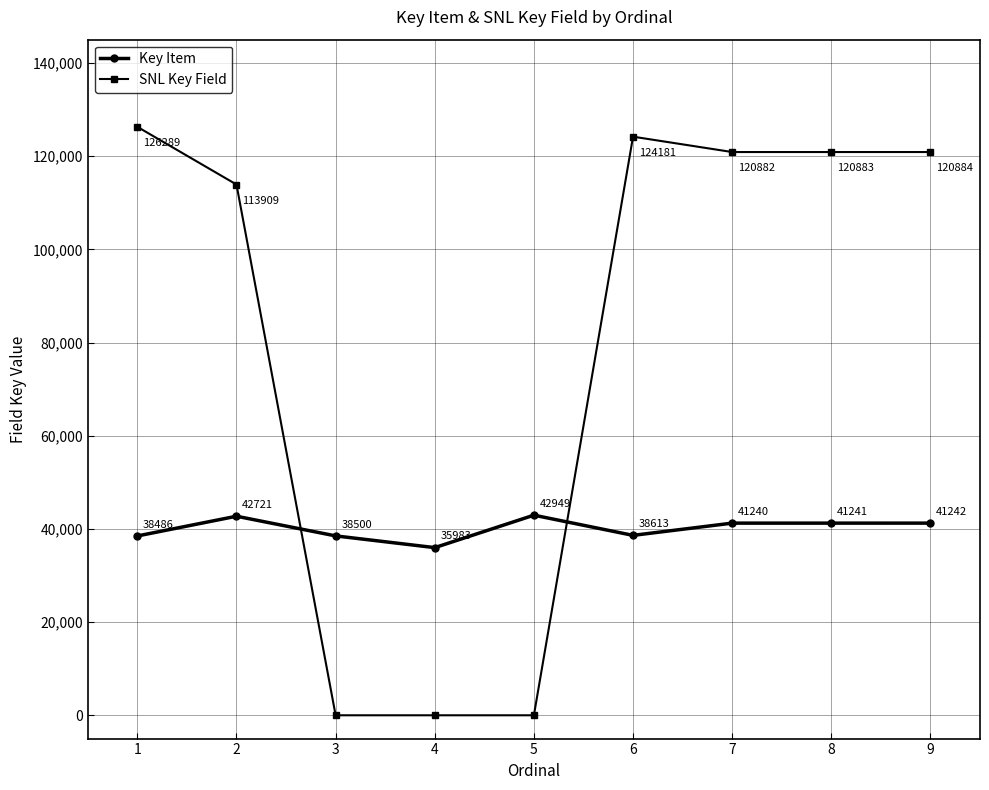

Is the value of SNL Key Field at 9 greater than the value of Key Item at 1?

Yes